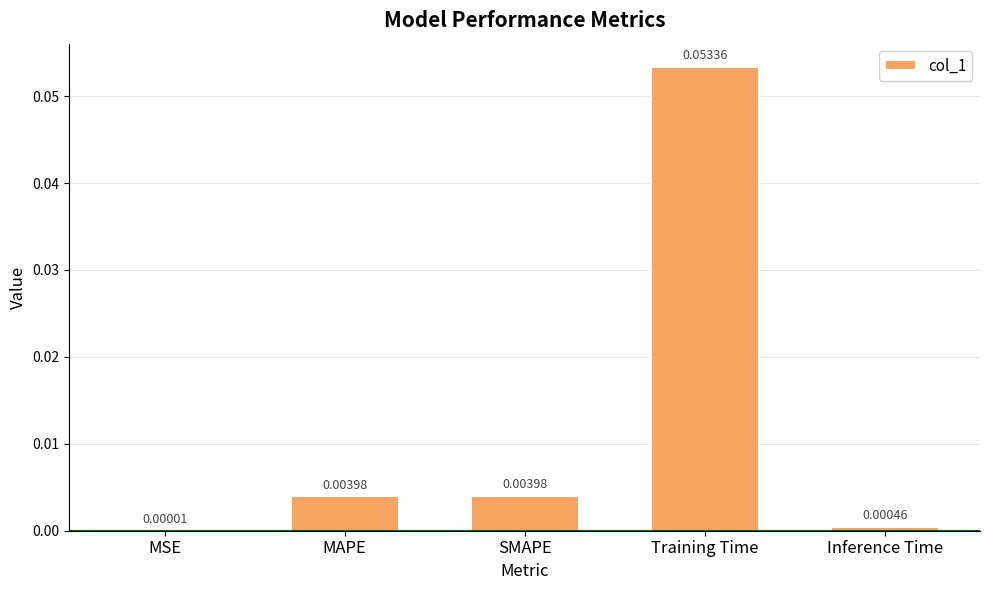

What is the change in value from MSE to Training Time?

+0.1